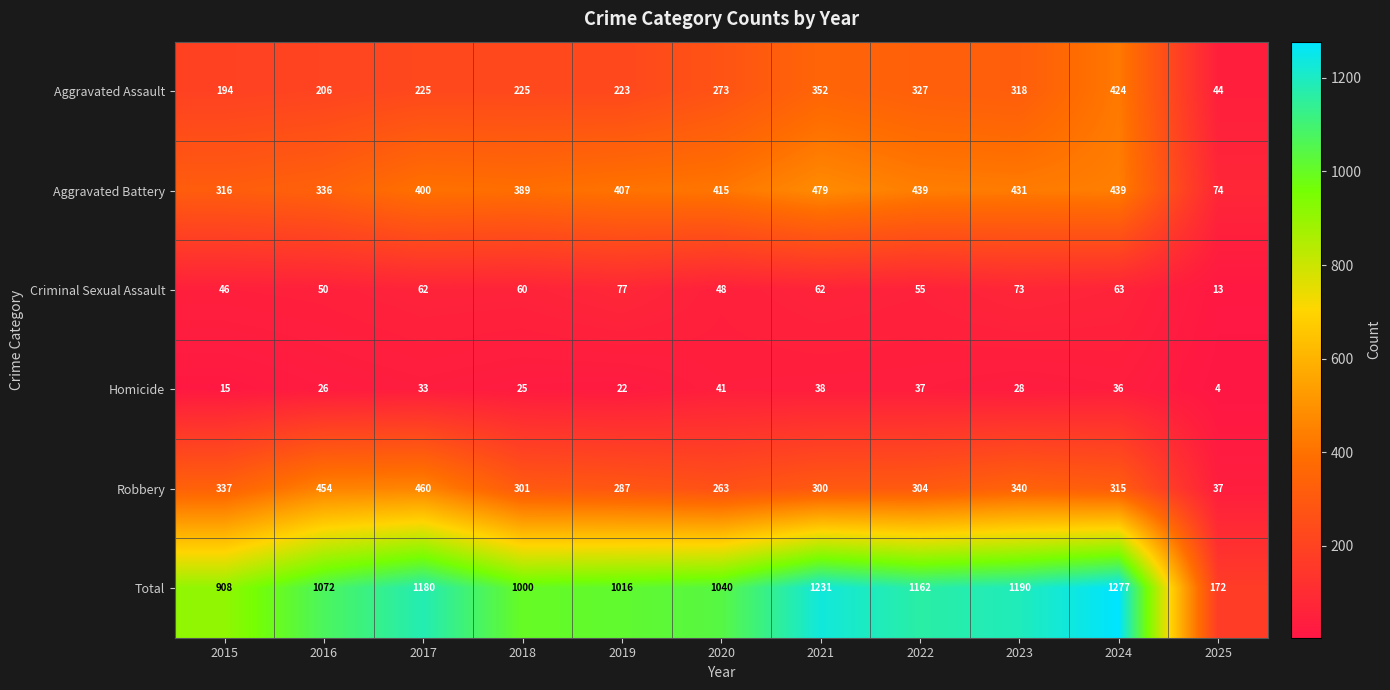

What is the approximate value of Aggravated Battery at 2024?

439